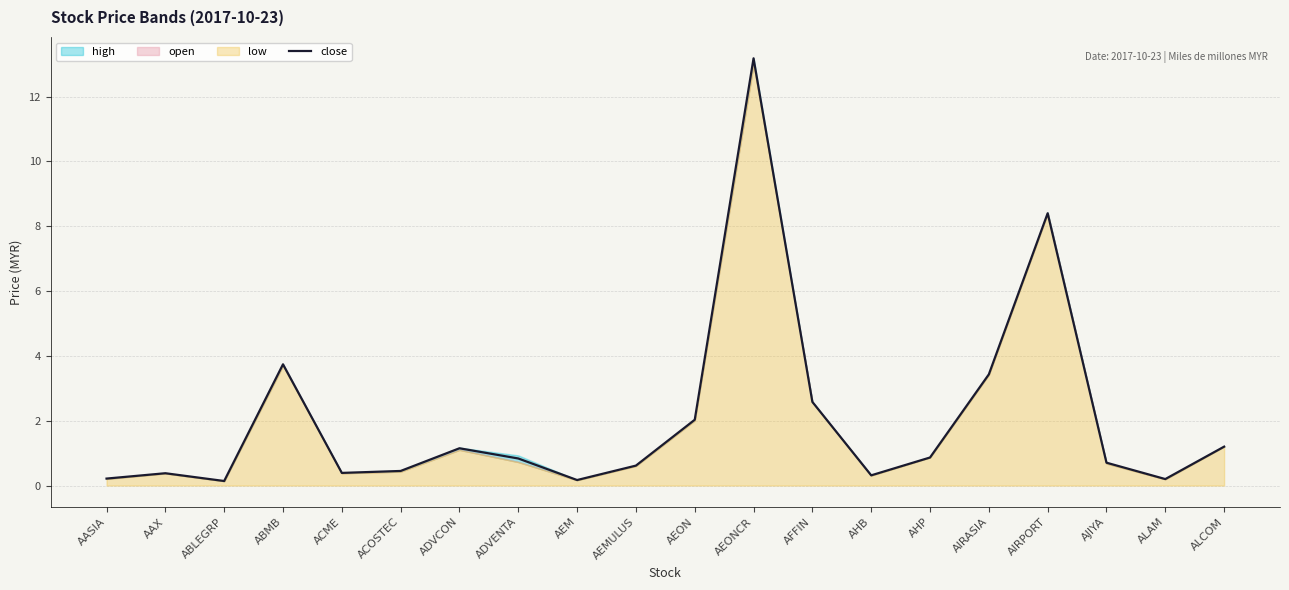

What is the difference between the maximum and minimum values?

13.0